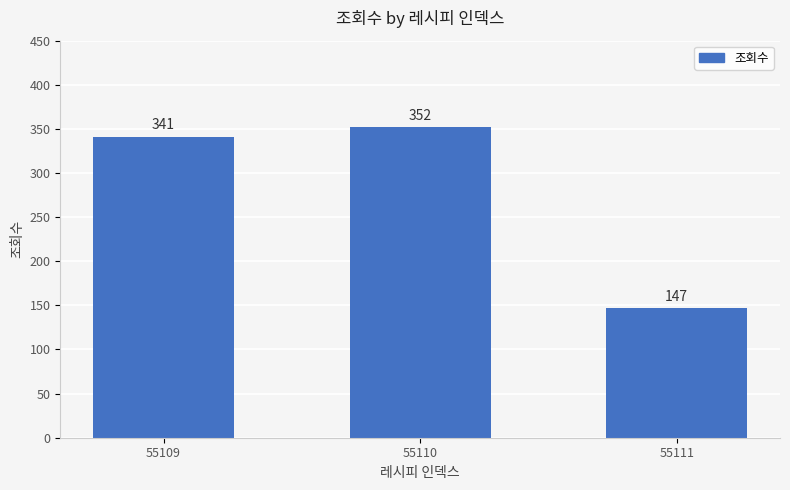

Which has a higher value, 55111 or 55110?

55110